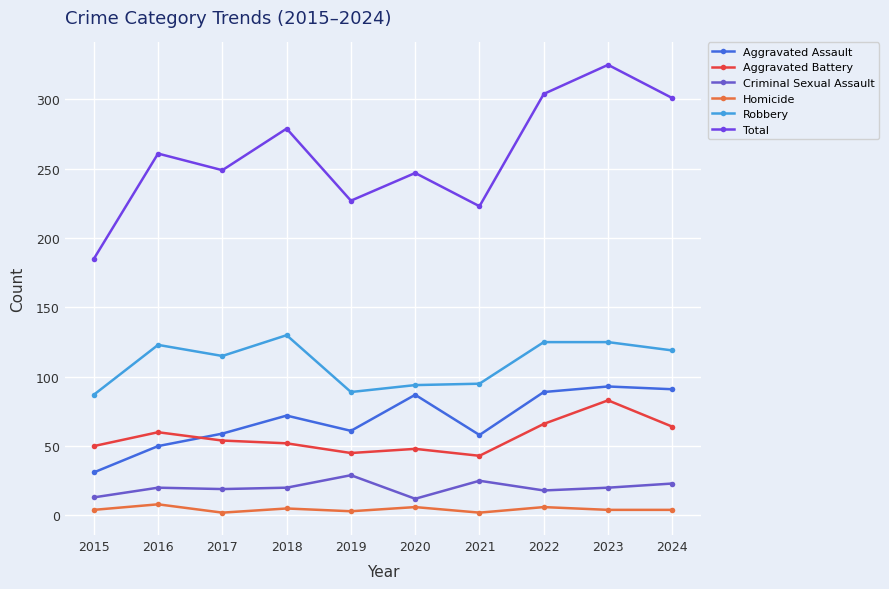

The Criminal Sexual Assault series shows 12 at 2020. True or false?

True